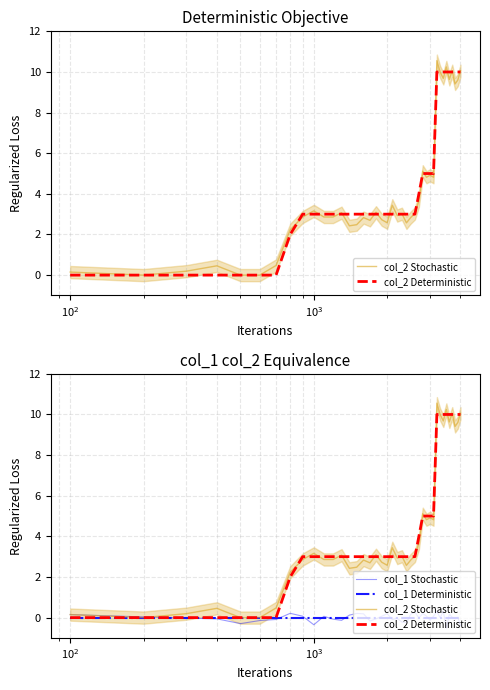

The value of col_1 Stochastic at 25 is 0.4. True or false?

False